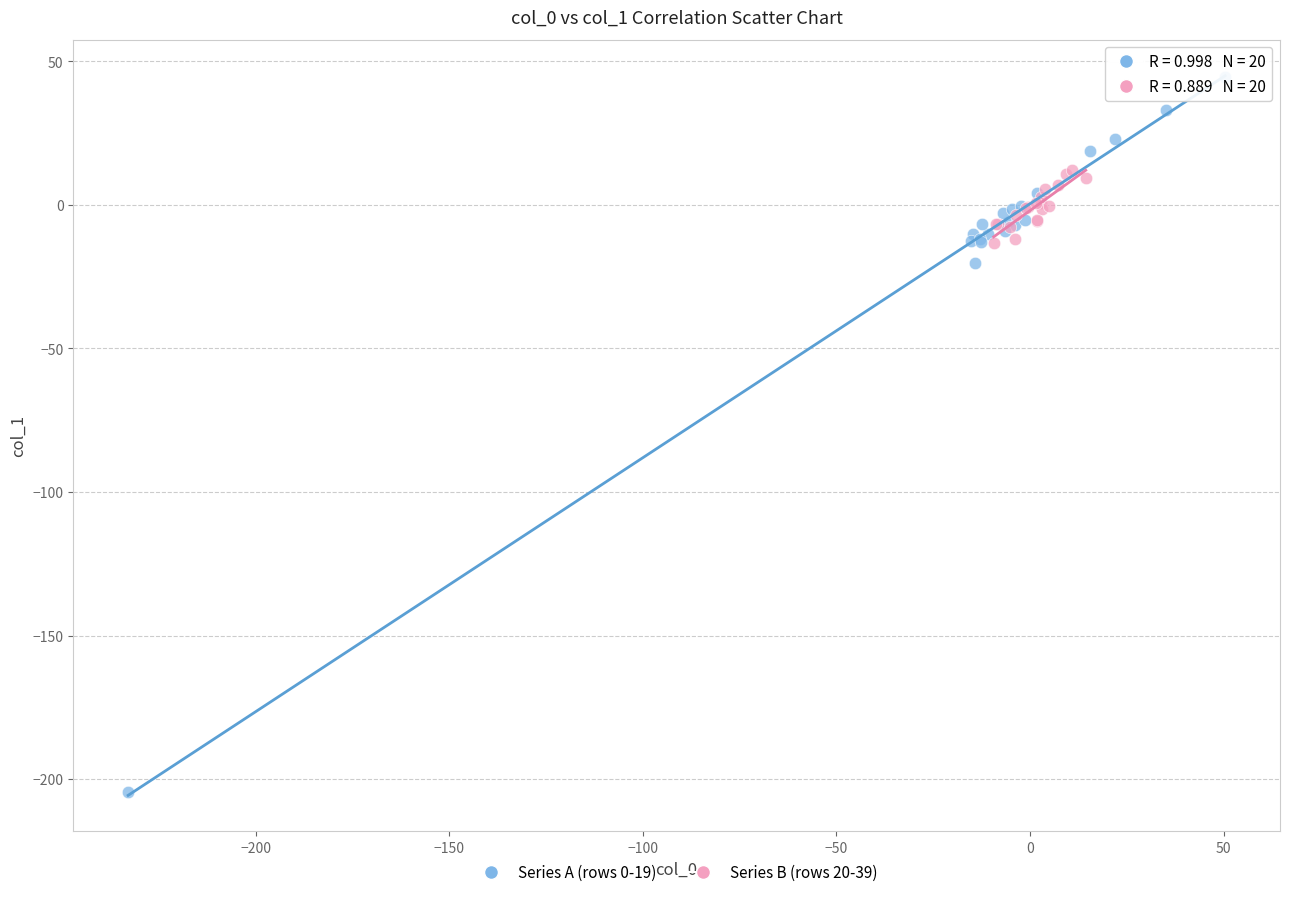

Which series has the widest spread of Y values?

Series A (rows 0-19)